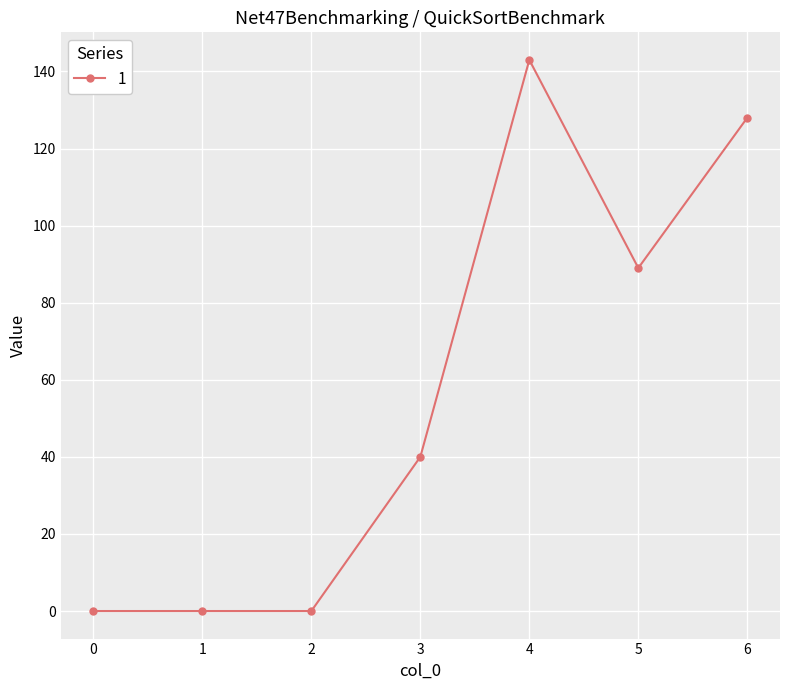

What is the maximum value shown in the chart?

143